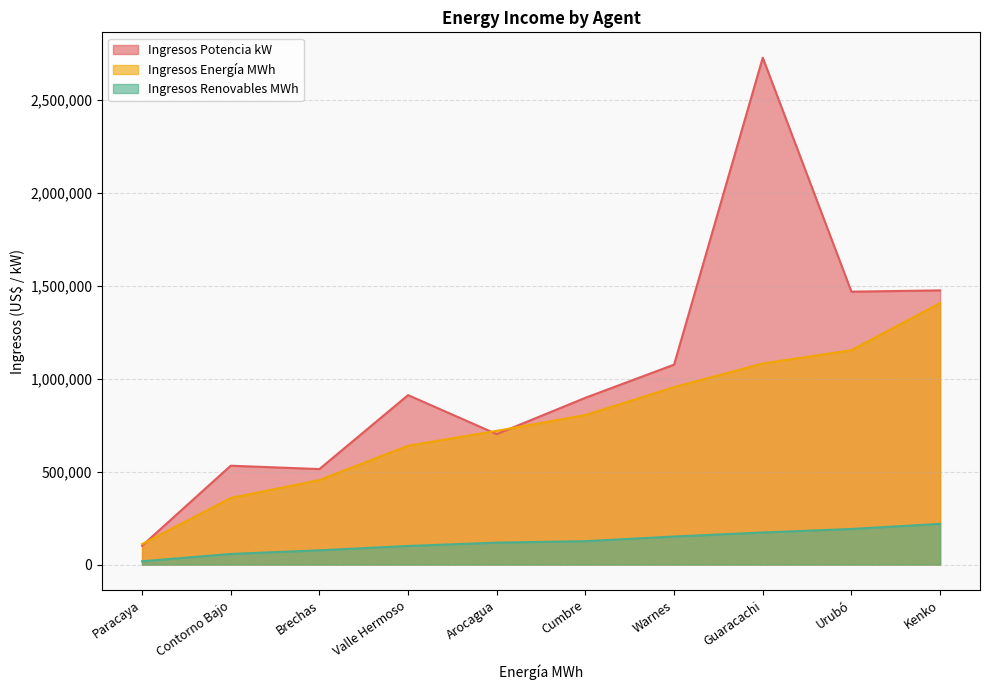

Rank the series by their average value, from highest to lowest.

Ingresos Potencia kW, Ingresos Energía MWh, Ingresos Renovables MWh